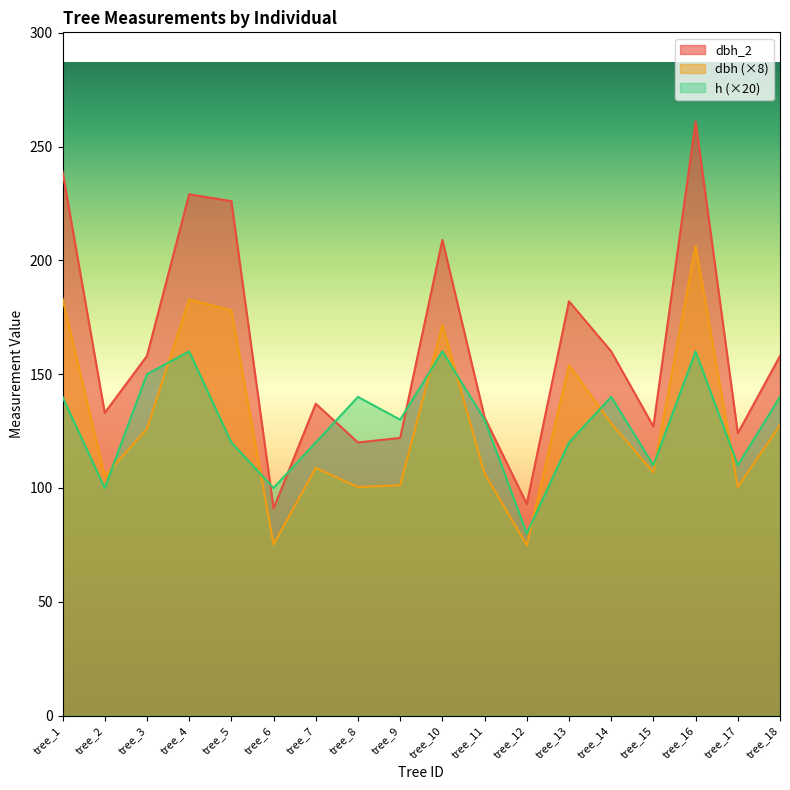

Reading left to right, list all the values displayed in this chart.

dbh_2: 239.0	133.0	158.0	229.0	226.0	91.0	137.0	120.0	122.0	209.0	131.0	93.0	182.0	160.0	127.0	261.0	124.0	158.0
dbh: 183.2	105.2	126.0	182.8	178.0	75.2	108.8	100.4	101.2	171.6	106.4	74.8	154.0	128.4	106.8	206.4	100.4	127.6
h: 140.0	100.0	150.0	160.0	120.0	100.0	120.0	140.0	130.0	160.0	130.0	80.0	120.0	140.0	110.0	160.0	110.0	140.0